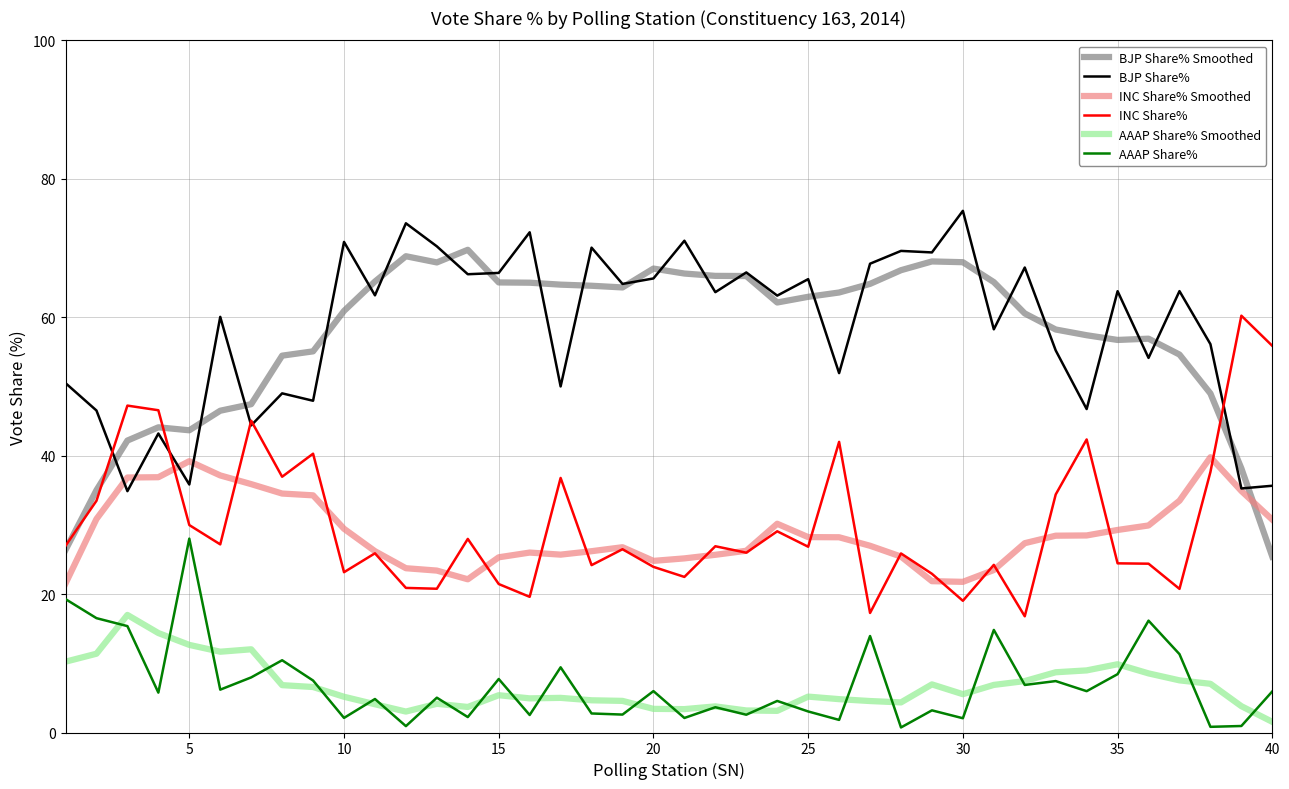

How many lines are shown in the chart?

6